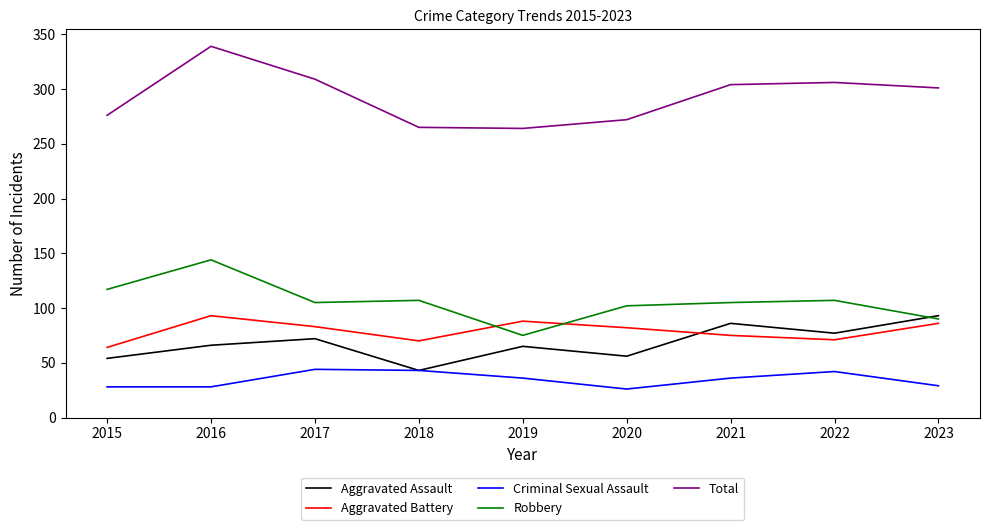

Where does the Robbery series first go above 105?

2015